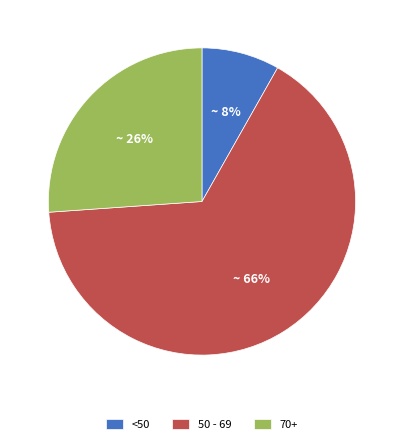

To the nearest percent, what portion does 70+ represent?

26%